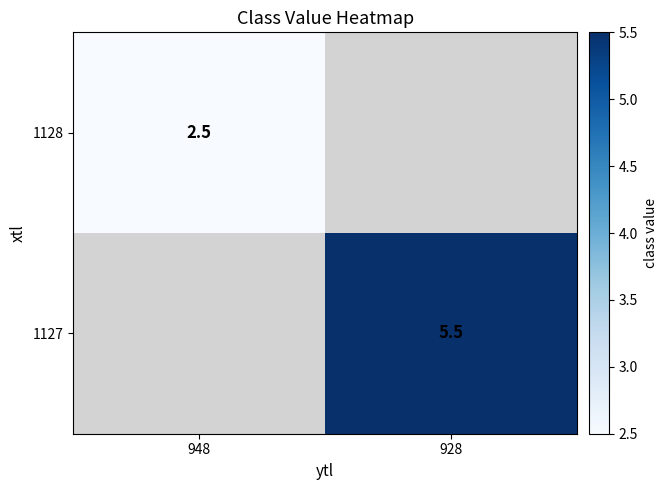

What is the total value across all series at 948?

2.5